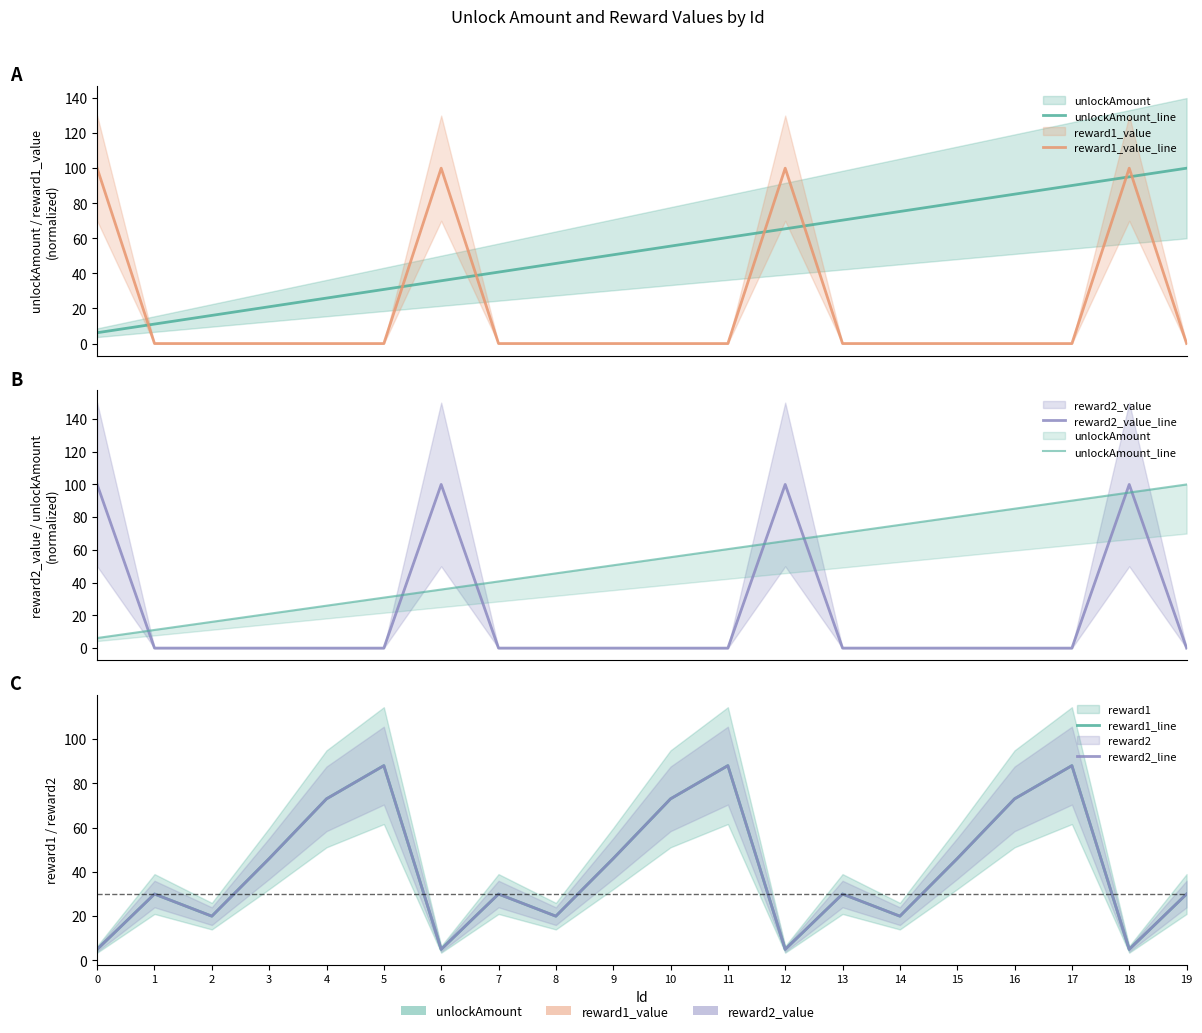

Rank the series by their maximum value, from lowest to highest.

reward1_line, reward2_line, unlockAmount_line, reward1_value_line, reward2_value_line